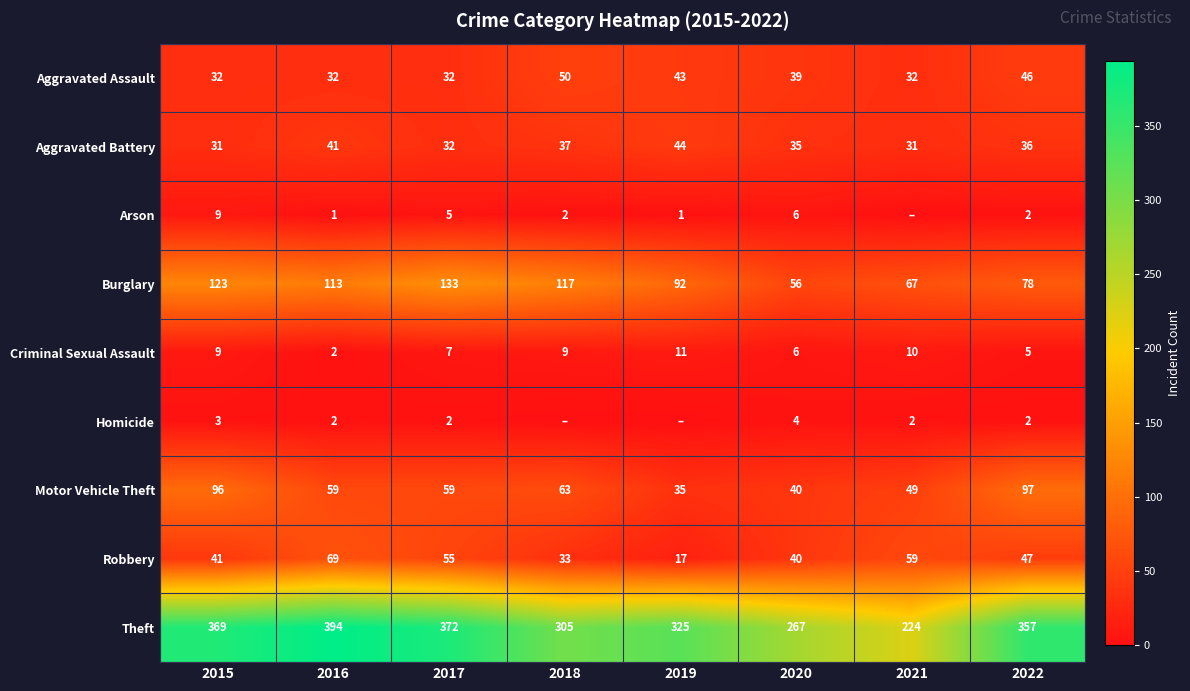

At which label does Theft reach its peak?

2016